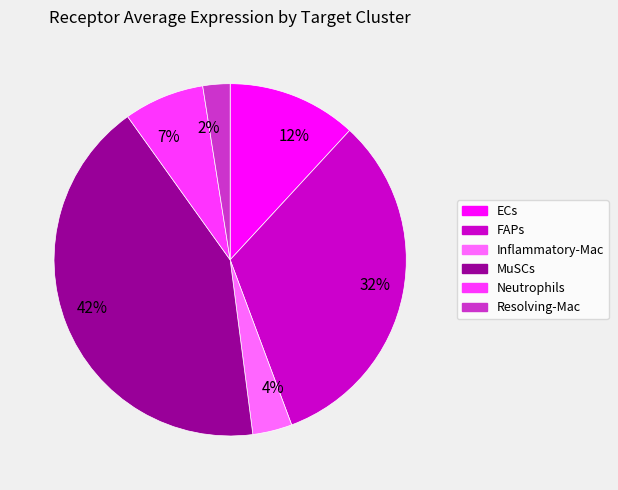

Is the sum of 7% and 32% greater than half?

No